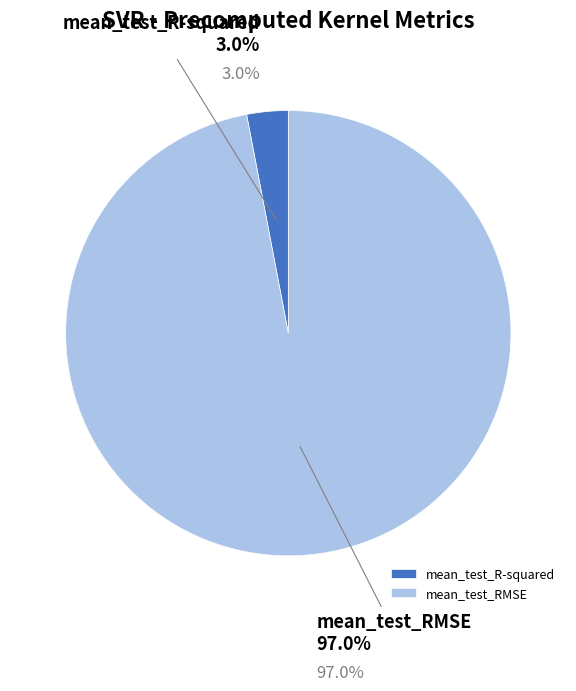

Rank the categories by value from highest to lowest.

mean_test_RMSE, mean_test_R-squared